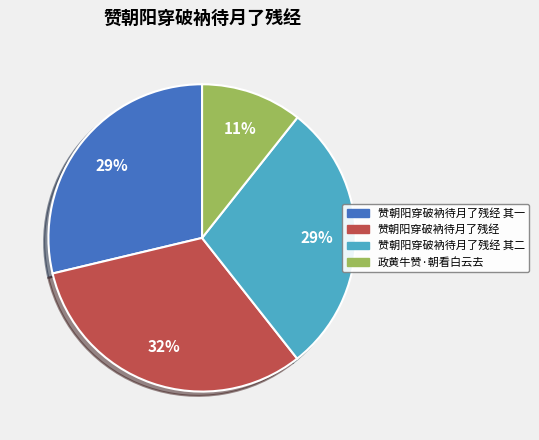

To the nearest percent, what is the average slice percentage?

25%